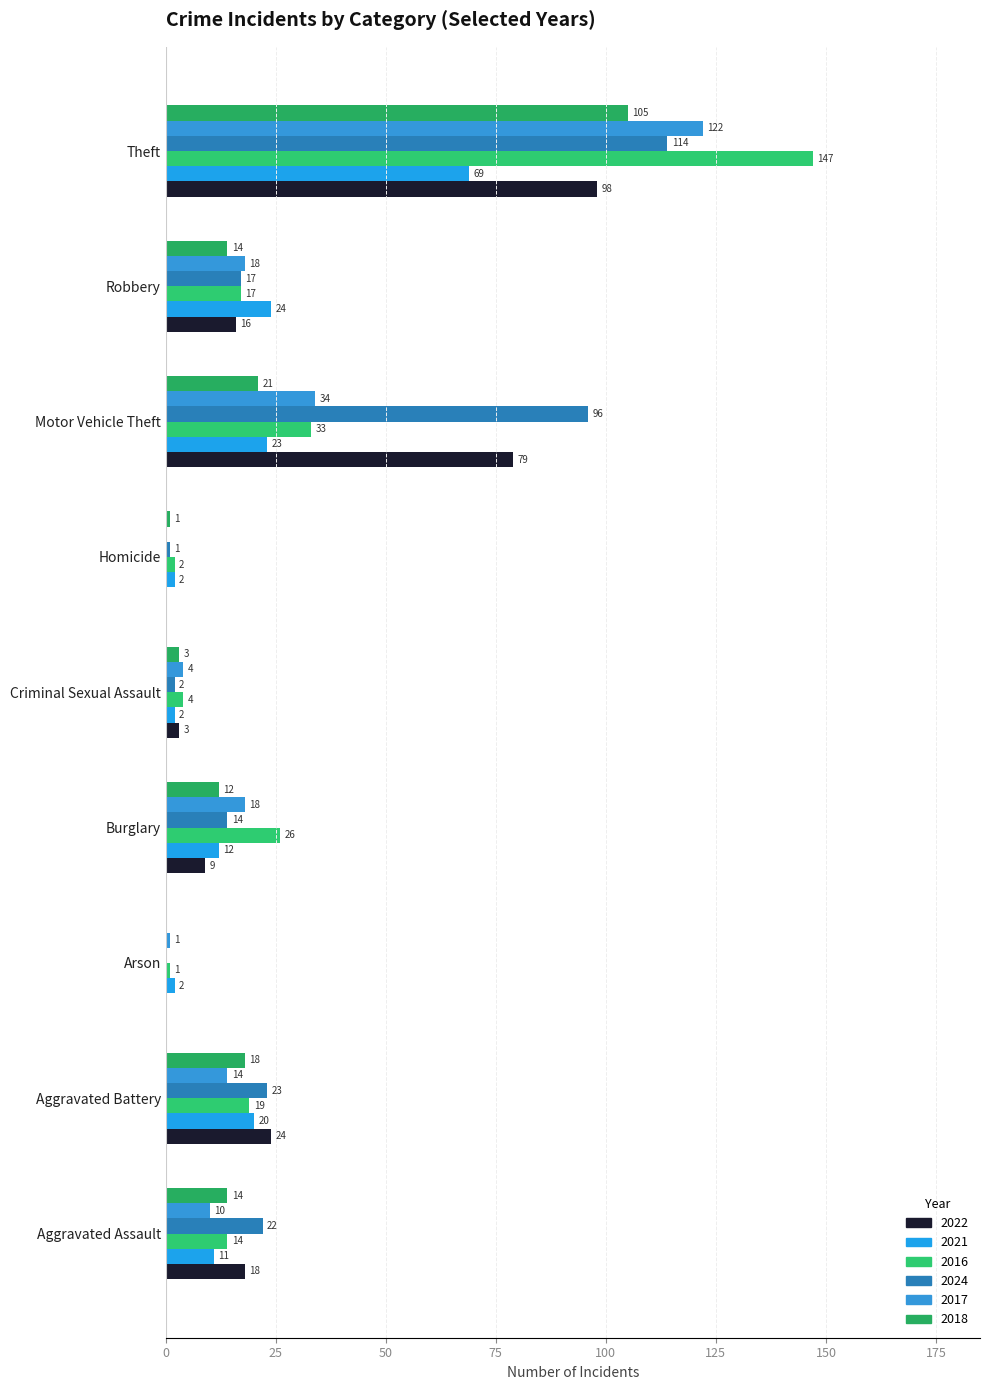

Is it true that 2022 equals 9 at Burglary?

True